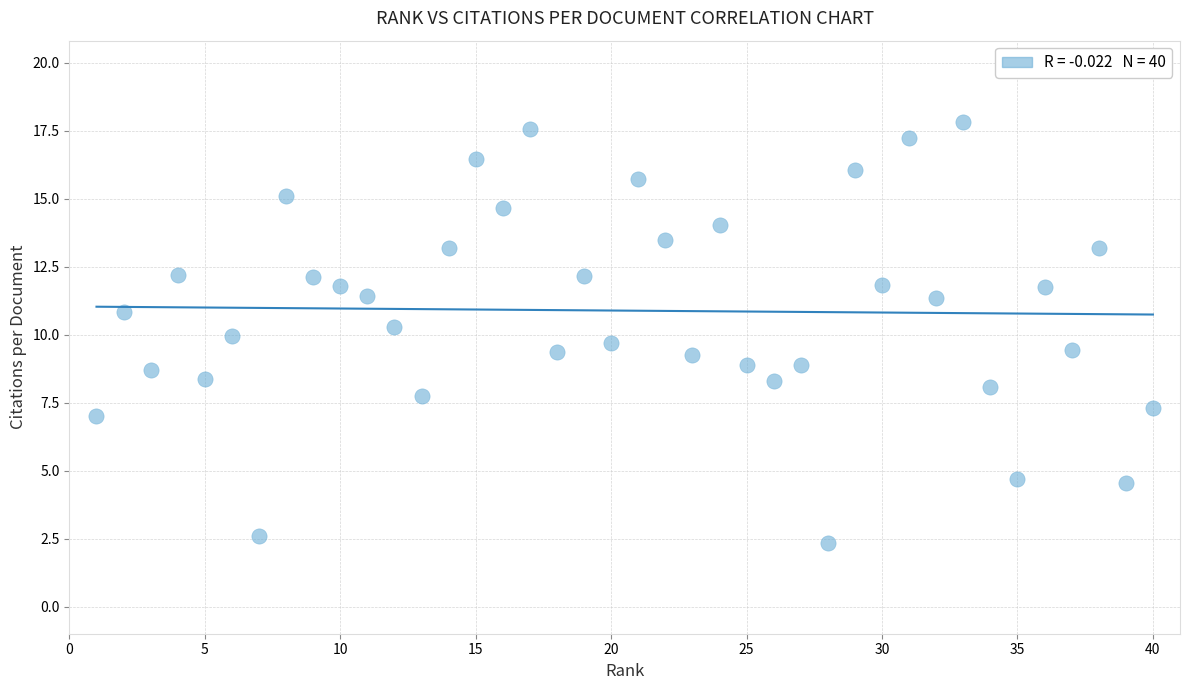

What is the range of X values (max minus min)?

39.0